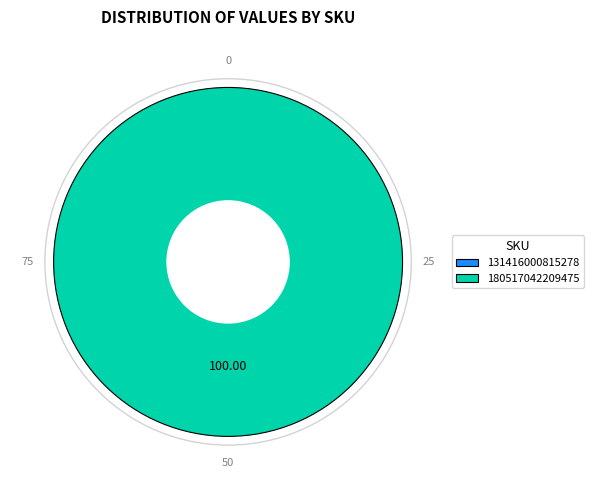

Which has a higher value, 180517042209475 or 131416000815278?

180517042209475